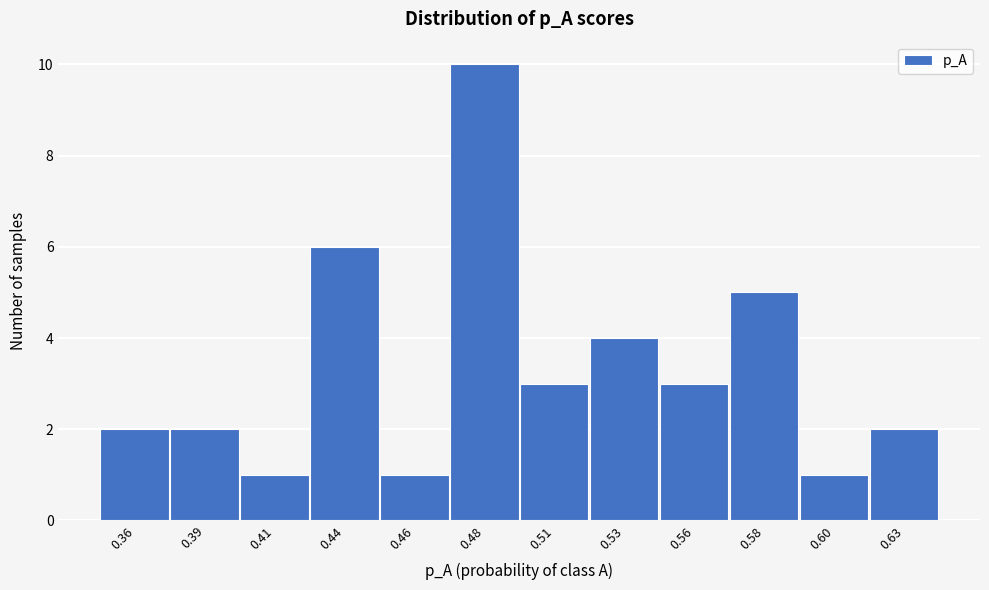

Reading left to right, extract all data points from this chart.

0.36=2	0.39=2	0.41=1	0.44=6	0.46=1	0.48=10	0.51=3	0.53=4	0.56=3	0.58=5	0.60=1	0.63=2